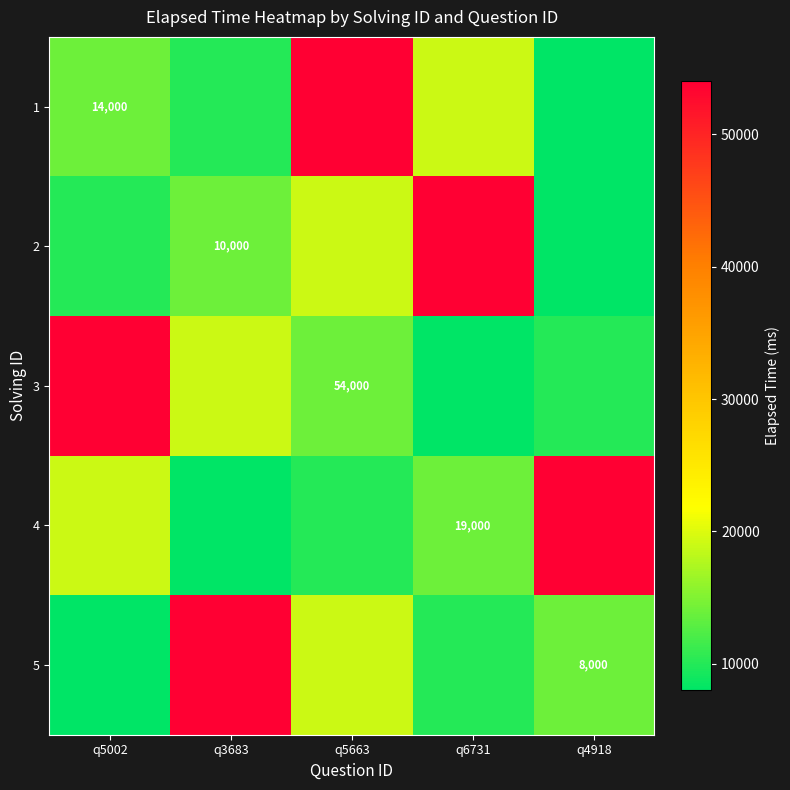

Where does the 1 series first go above 14000?

q5663